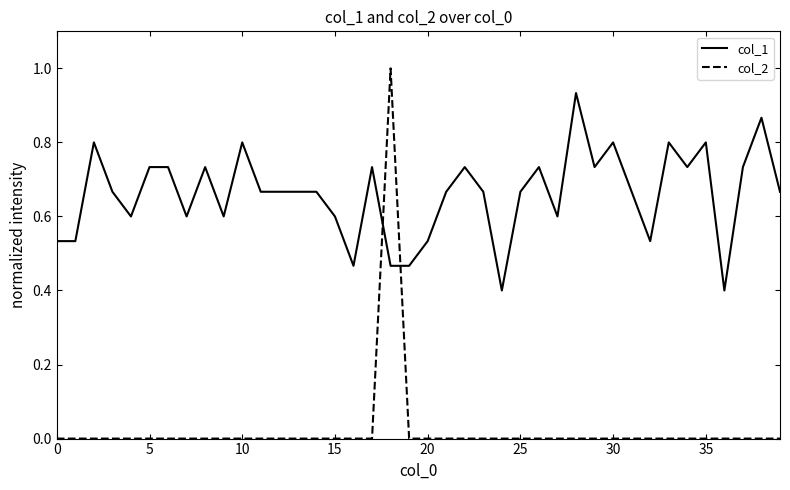

List the series in order of their peak value, highest first.

col_2, col_1